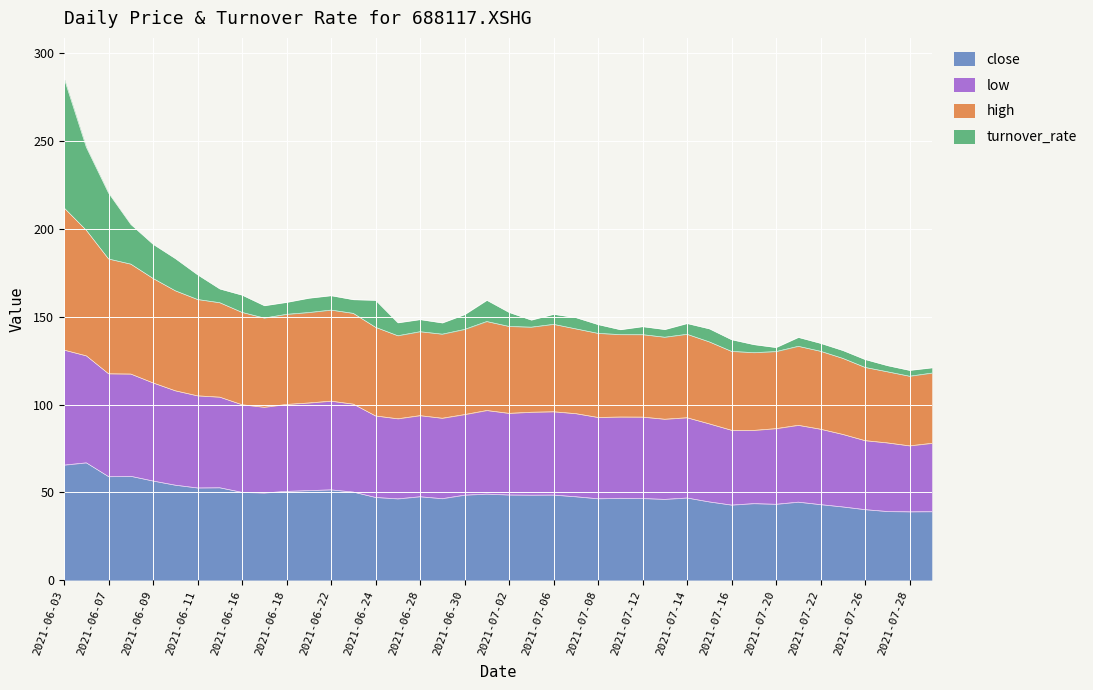

True or false: close has a value of 78.4 at 2021-07-14.

False